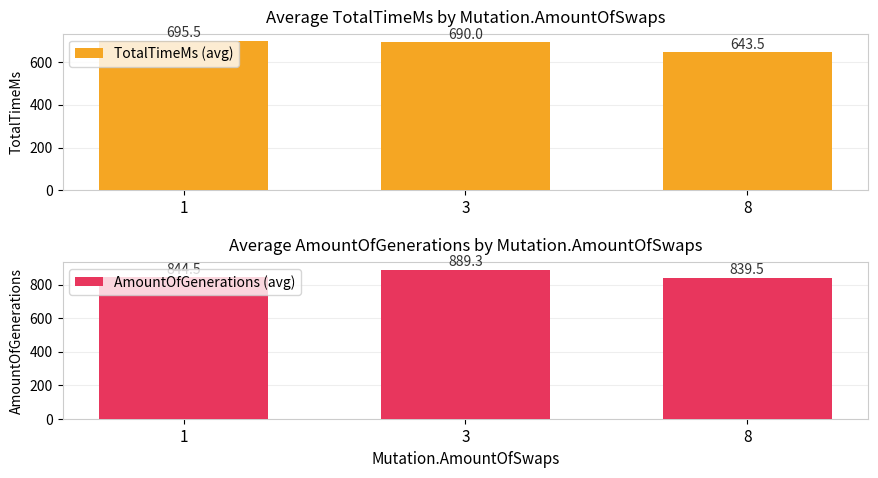

List the labels in order of TotalTimeMs (avg) value, largest first.

1, 3, 8